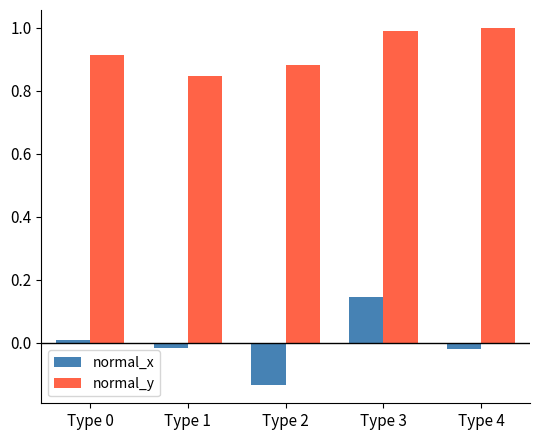

Rank the series by their average value, from highest to lowest.

normal_y, normal_x